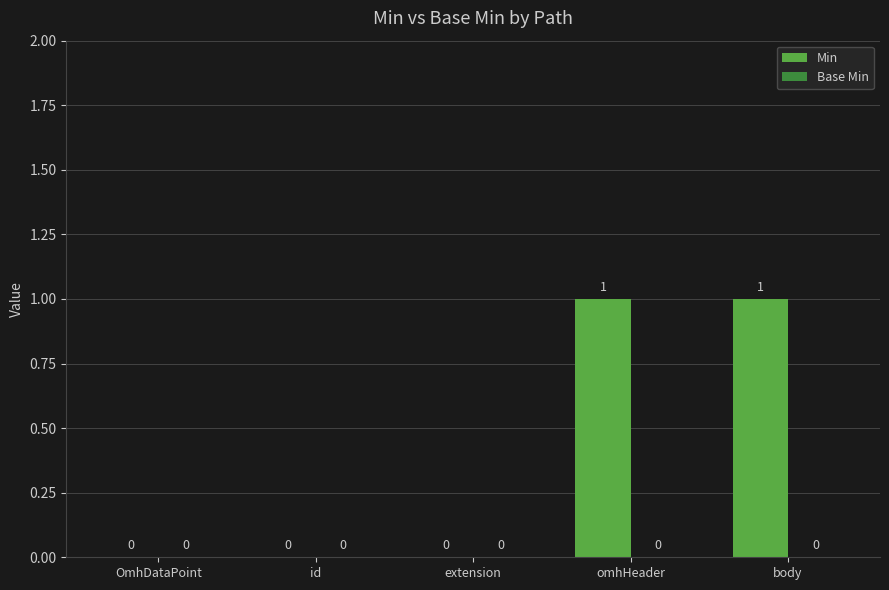

The chart shows a value of 1 at omhHeader. True or false?

True